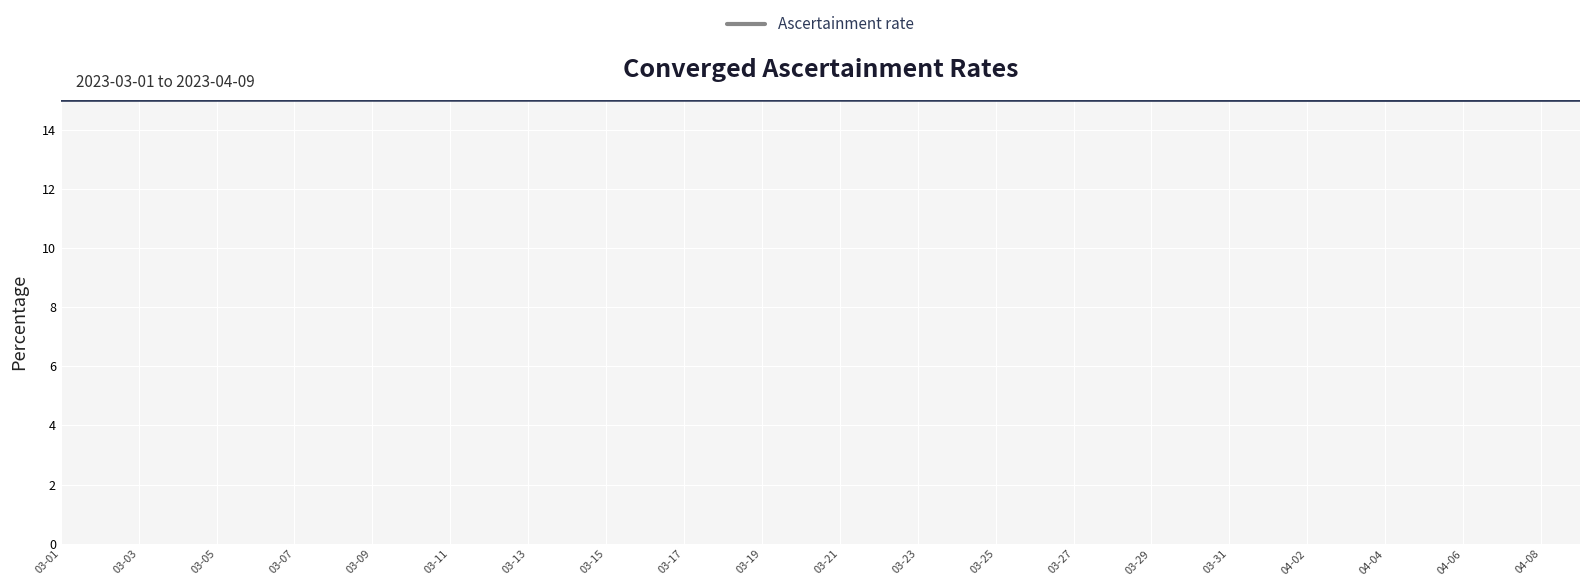

What is the maximum value shown in the chart?

15.0